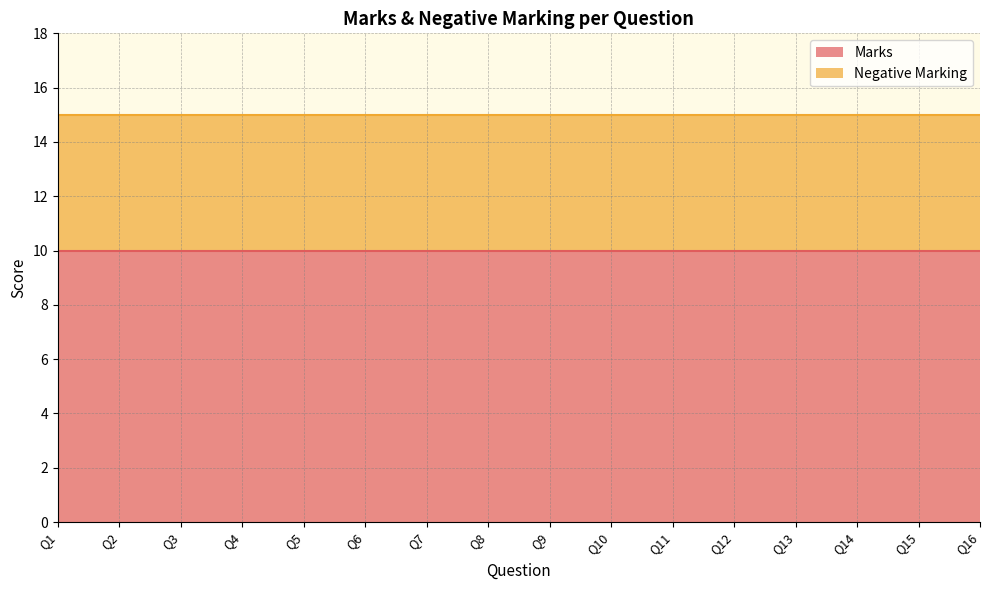

Which series has the widest spread of values?

Marks